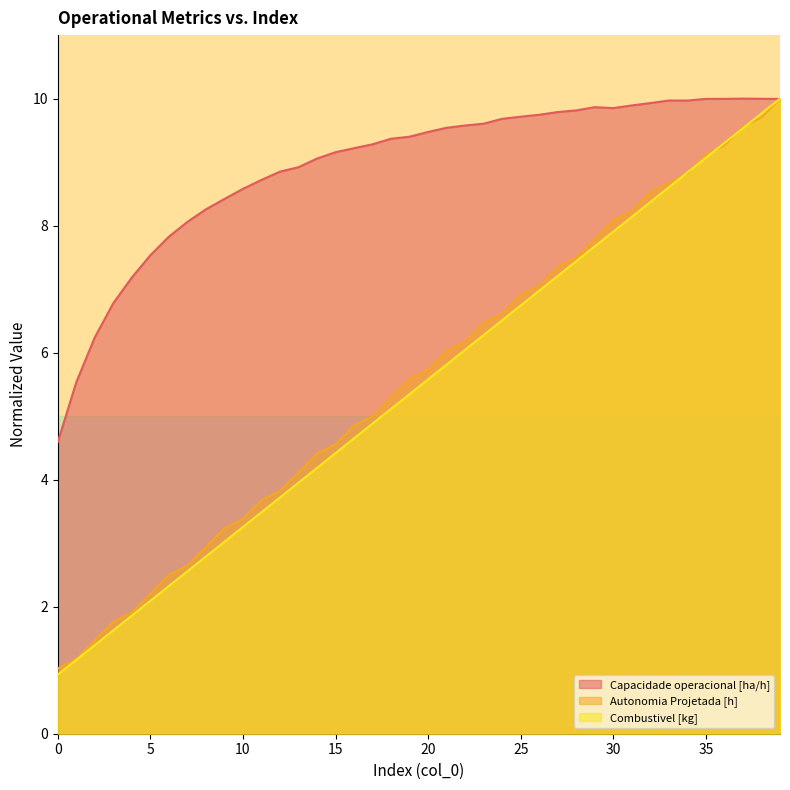

At which label does Autonomia Projetada [h] first exceed 5?

18